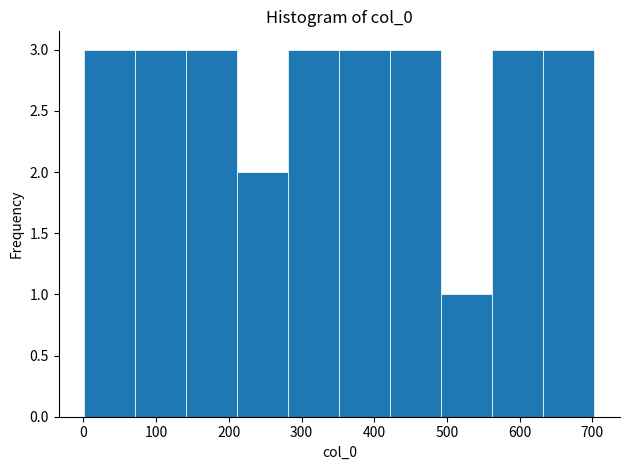

Reading left to right, transcribe this chart: for each bar, give the range it covers on the x-axis and its height. Neither the bar edges nor the heights are printed on the chart, so give them approximately, as read against the axes.

0 to 70: 3
70 to 140: 3
140 to 210: 3
210 to 280: 2
280 to 350: 3
350 to 420: 3
420 to 490: 3
490 to 560: 1
560 to 630: 3
630 to 700: 3